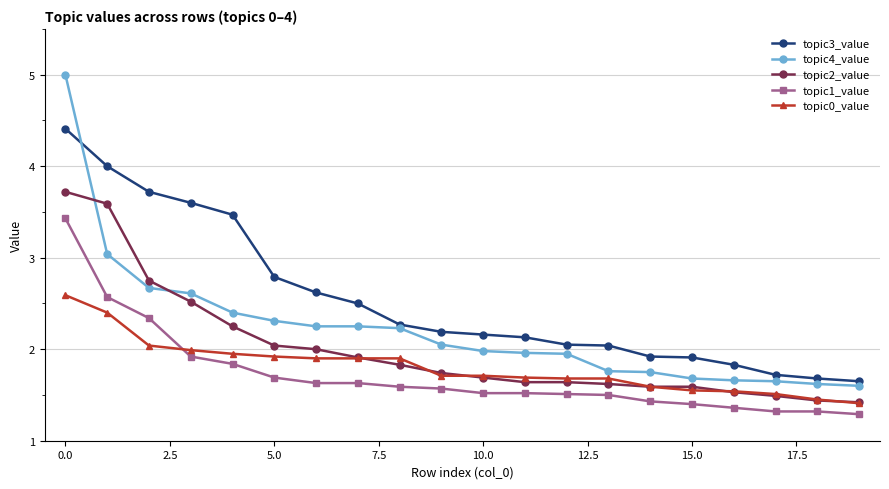

True or false: topic2_value and topic3_value intersect in this chart.

False